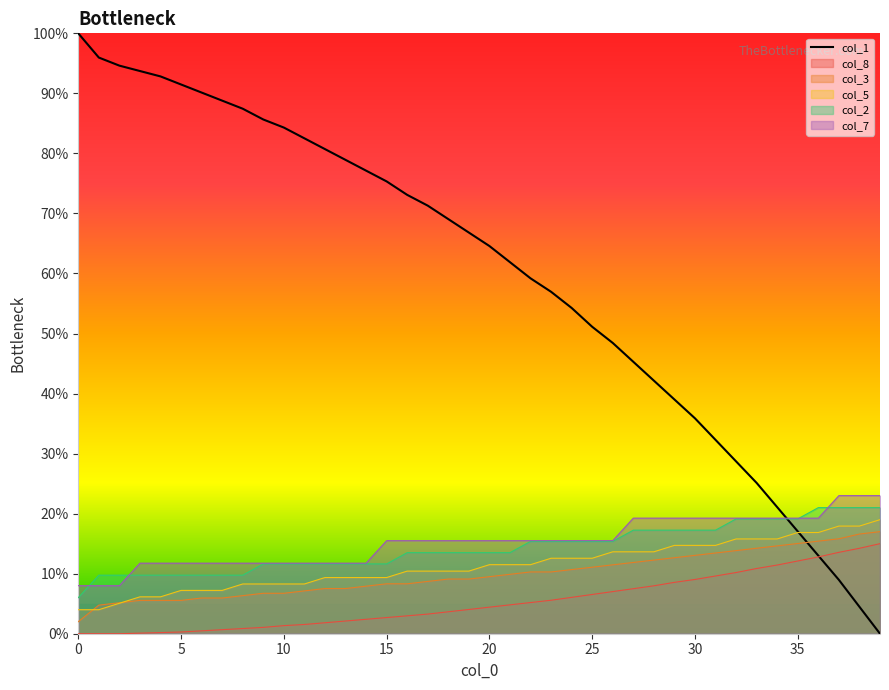

What is the total value across all series at 15?

122.8